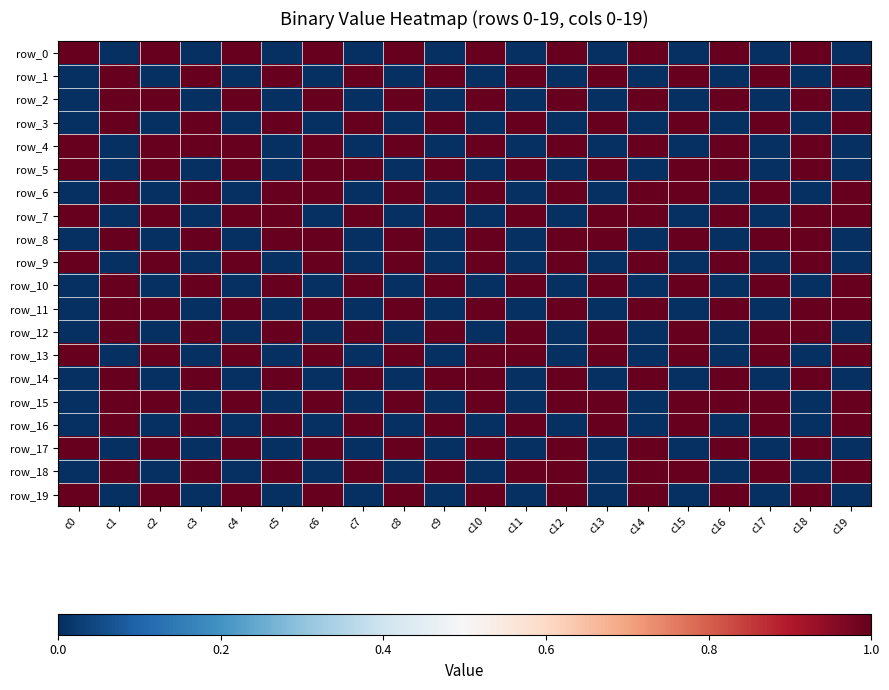

What is the difference between the maximum and minimum values in the row_3 series?

1